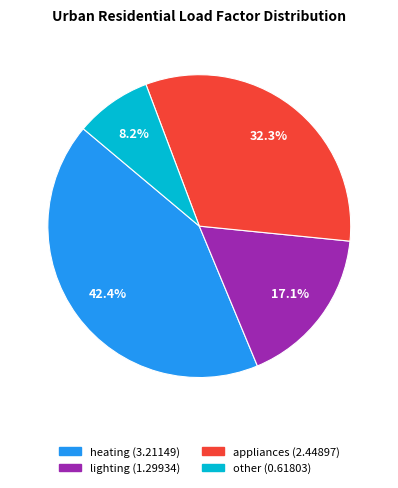

Is there a majority slice in this chart?

No